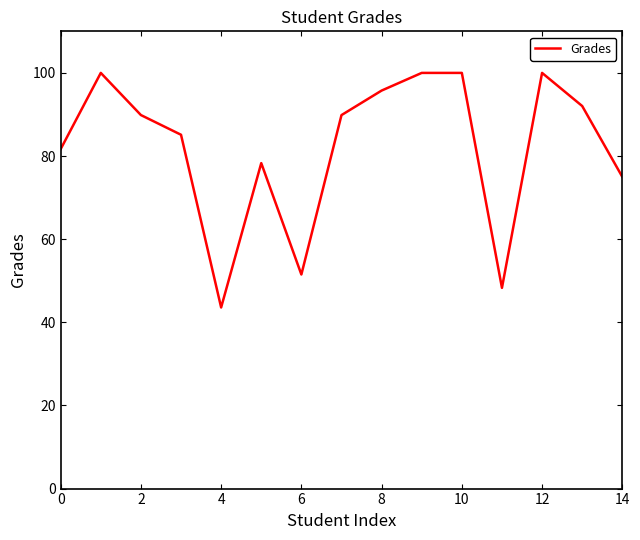

What is the greatest value displayed?

100.0